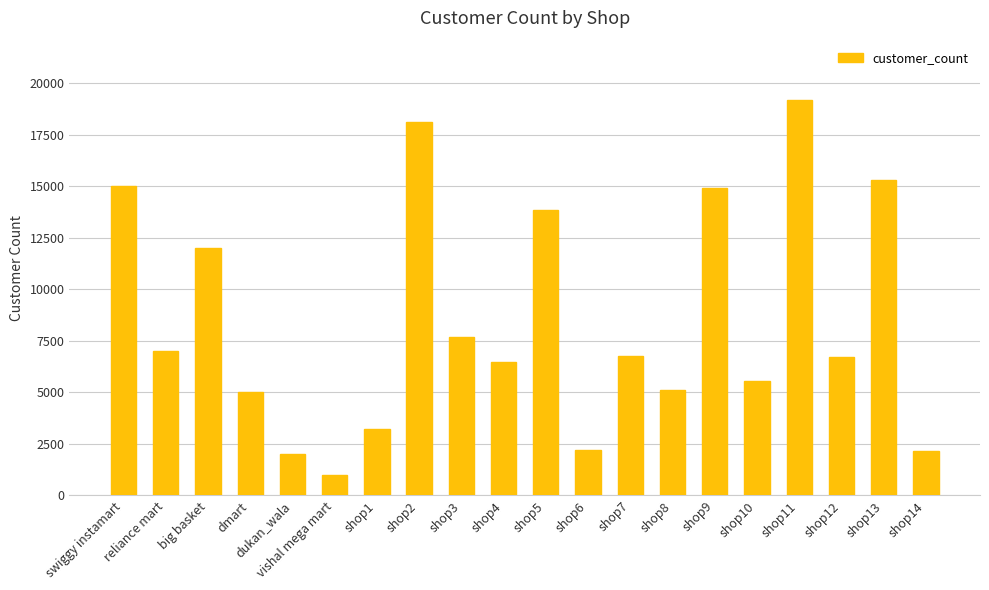

What is the label of the 17th bar from the right?

dmart